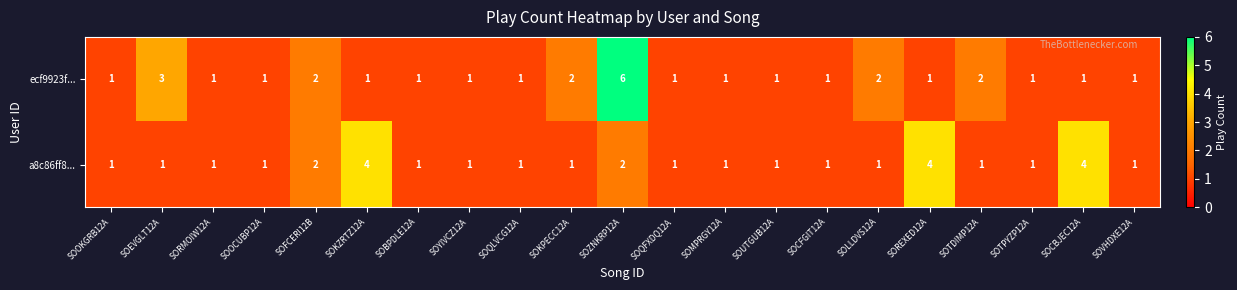

Is it true that ecf9923f... equals 3 at SOFCERI12B?

False